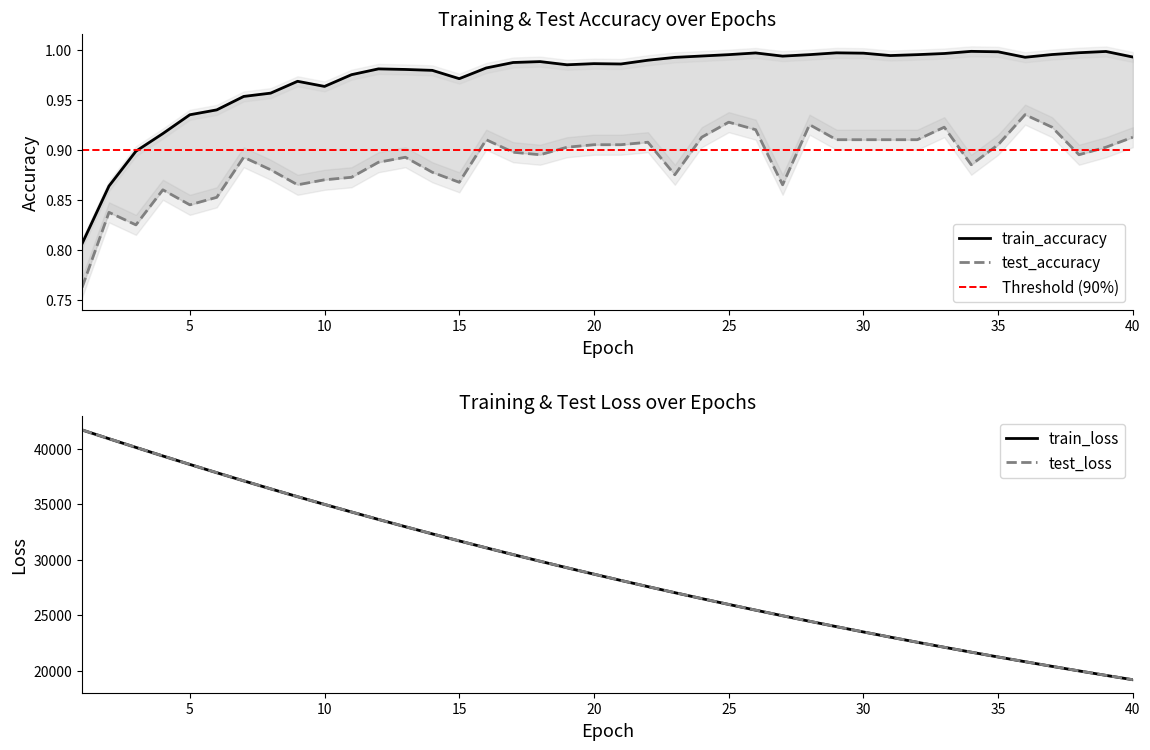

How many interior local peaks does the train_accuracy series have?

8